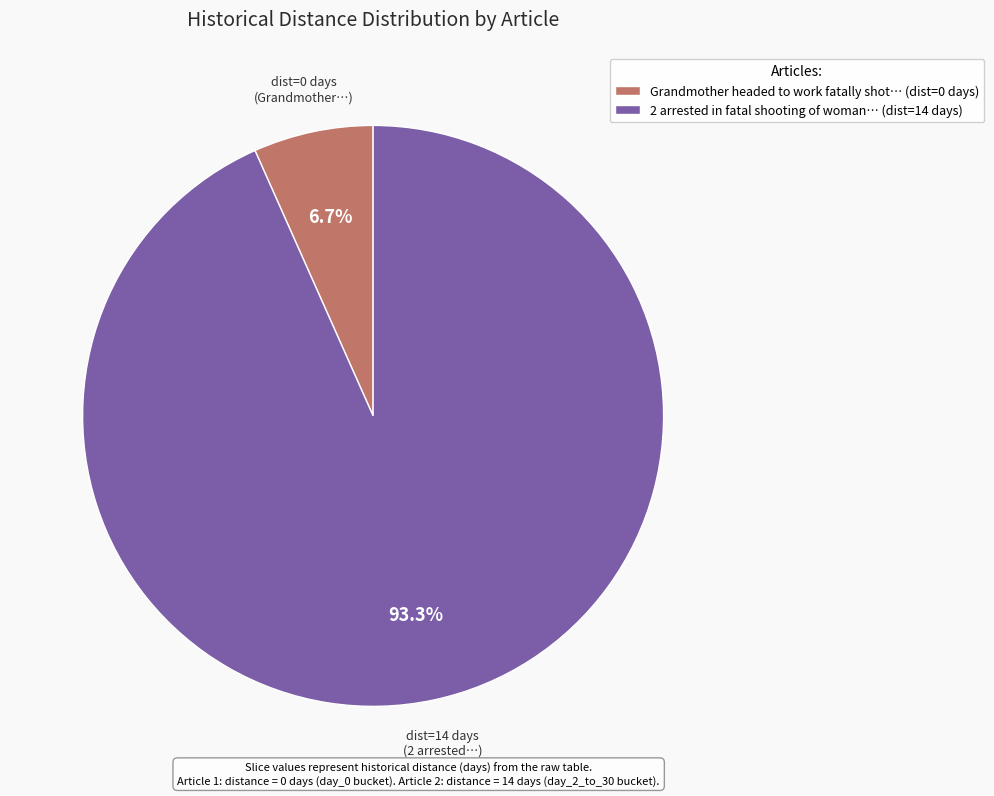

Which has a higher value, 2 arrested in fatal shooting of woman… (dist=14 days) or Grandmother headed to work fatally shot… (dist=0 days)?

2 arrested in fatal shooting of woman… (dist=14 days)